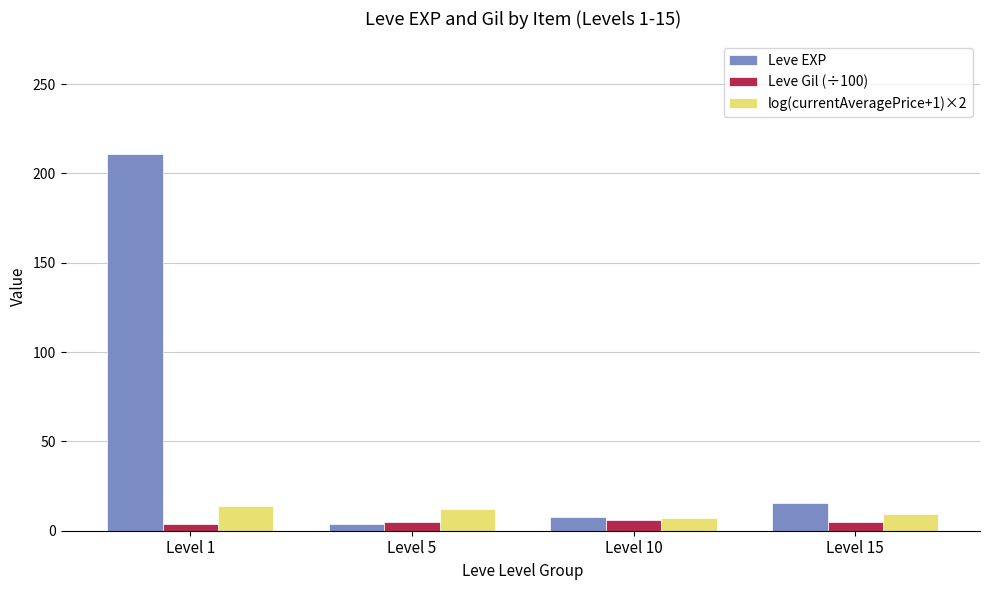

How many values in the log(currentAveragePrice+1)×2 series exceed 11?

2